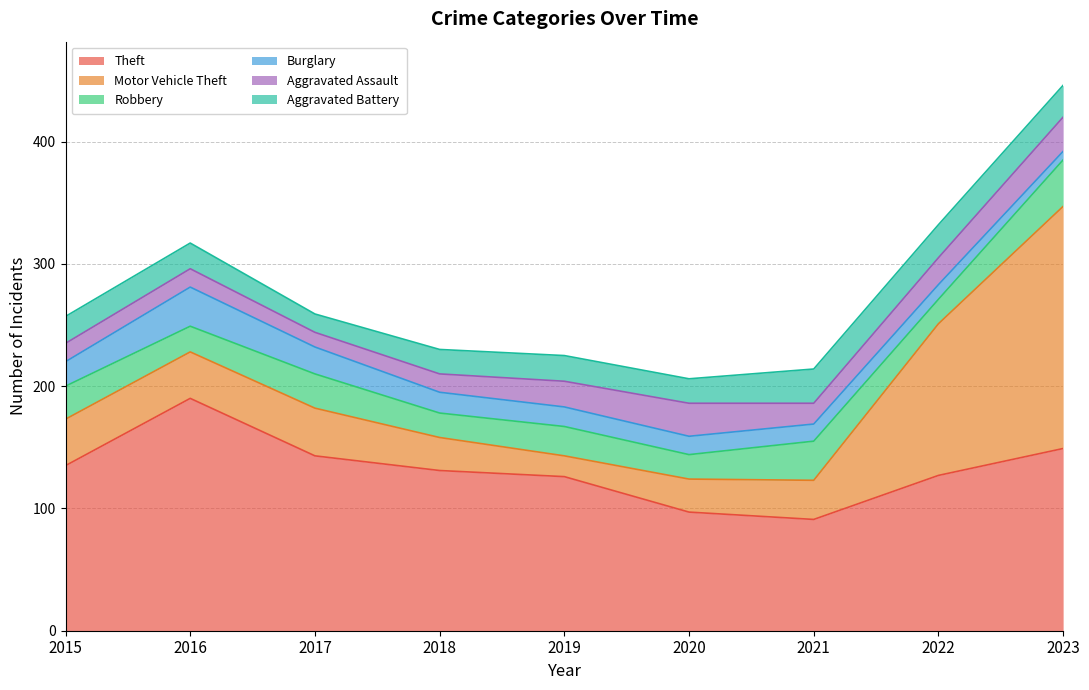

What is the sum of all Burglary values?

155